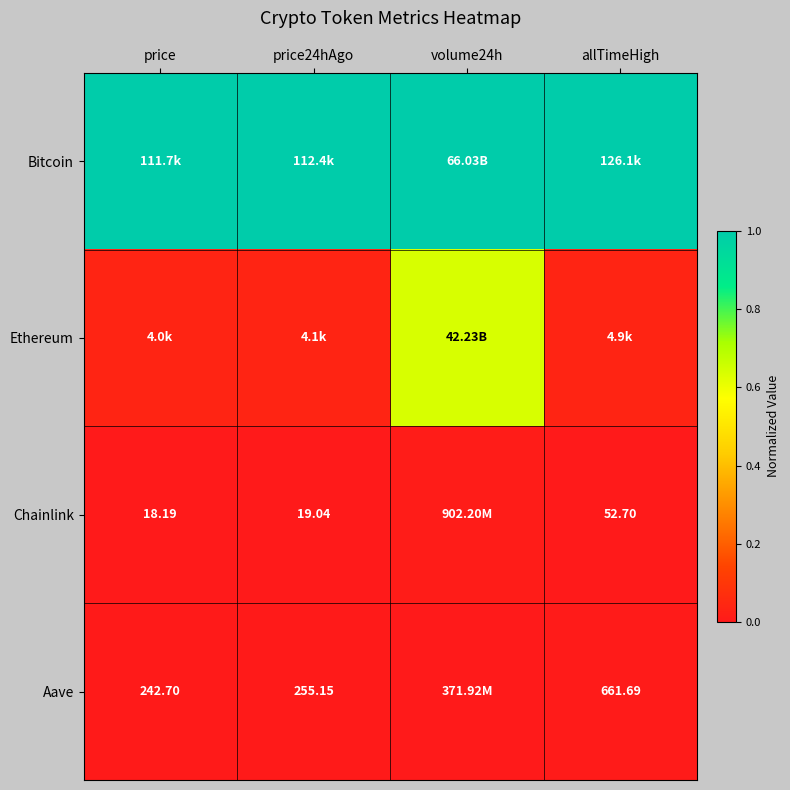

True or false: Aave has a value of 0.0 at price24hAgo.

False